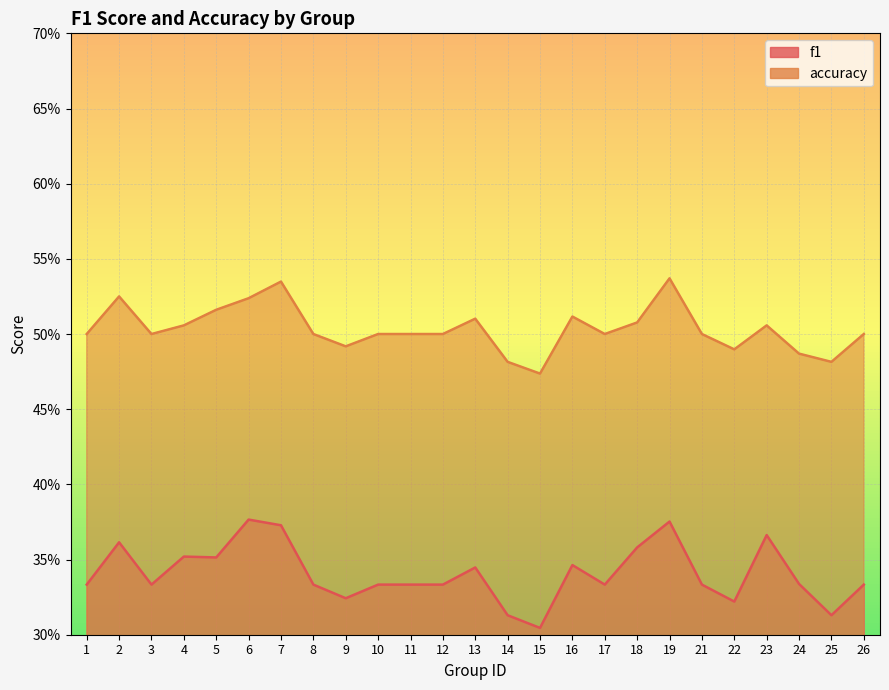

What is the value of the f1 point at the 23rd from the left?

0.3